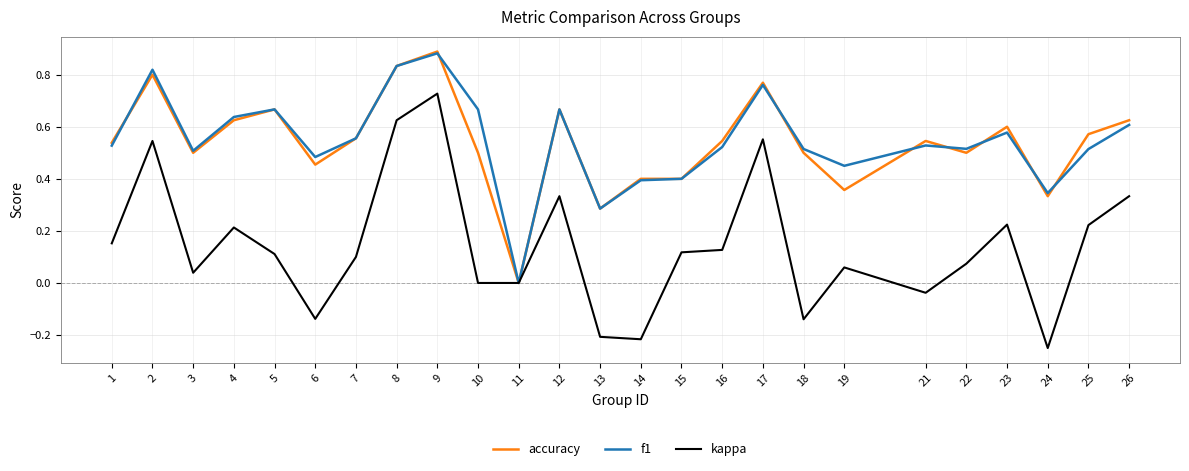

Which series has the largest range (max minus min)?

kappa